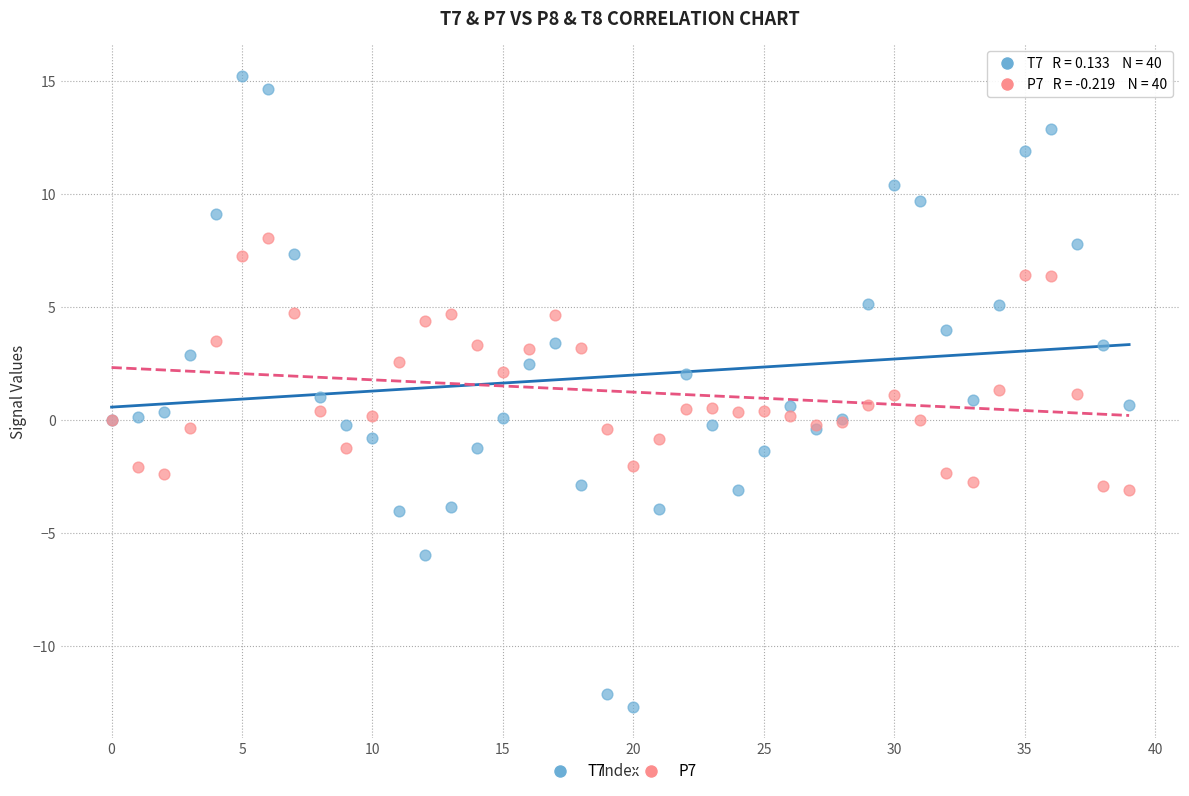

Which series has the widest spread of Y values?

T7